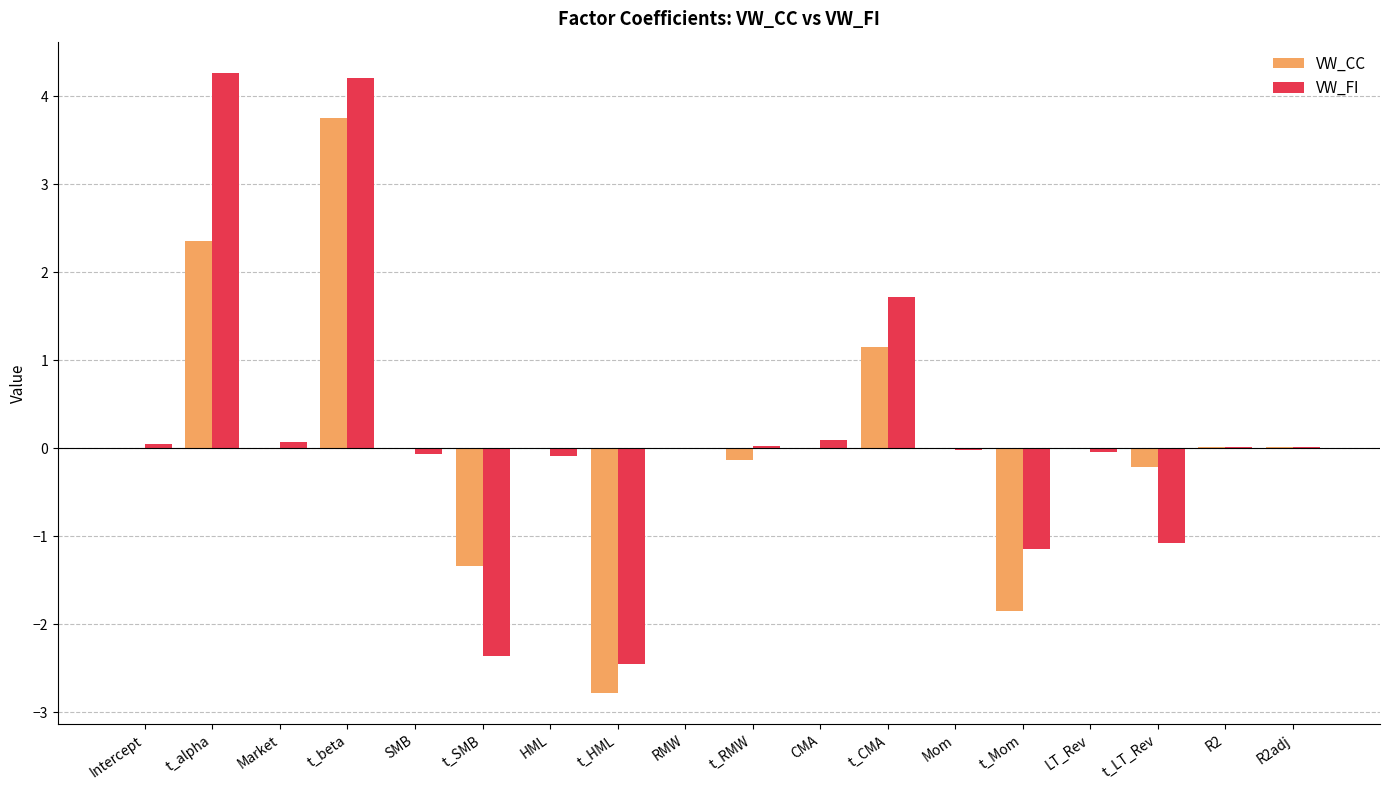

What is the sum of all VW_FI values?

3.2